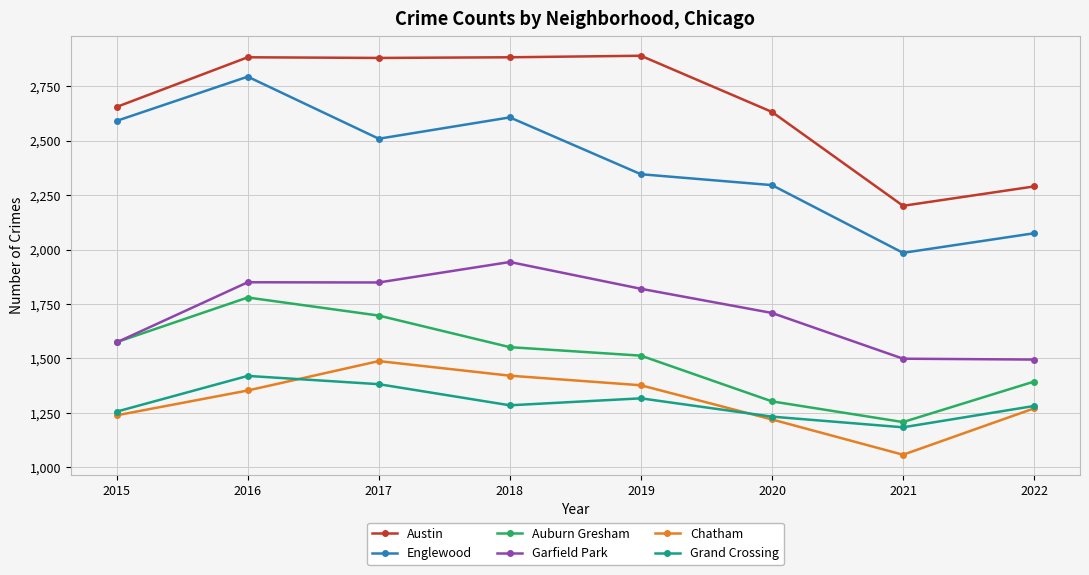

The value of Grand Crossing at 2022 is 1282. True or false?

True